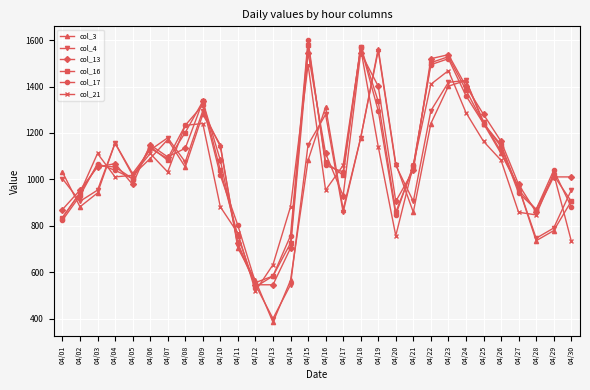

True or false: col_3 has more than 2 interior local peaks.

True